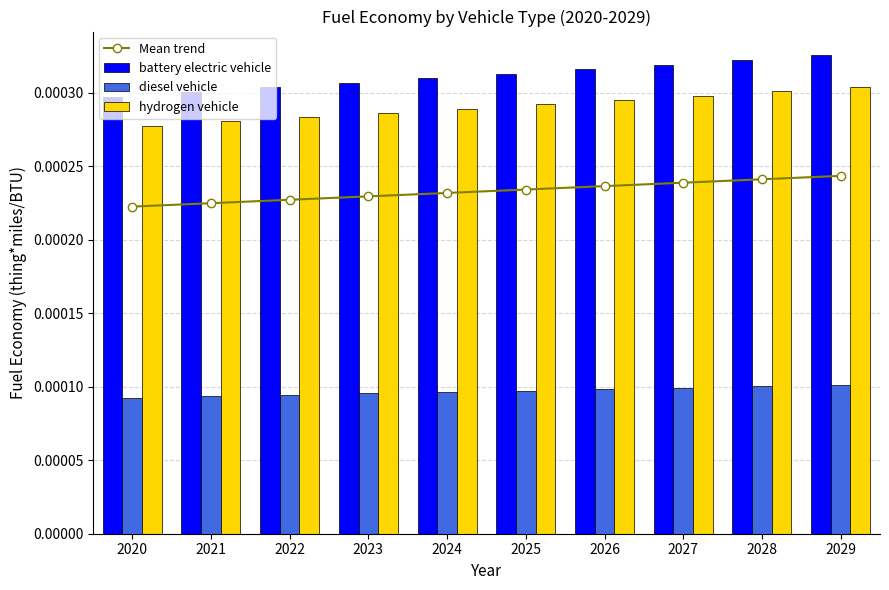

Count the diesel vehicle values in the range 0 to 1.

10